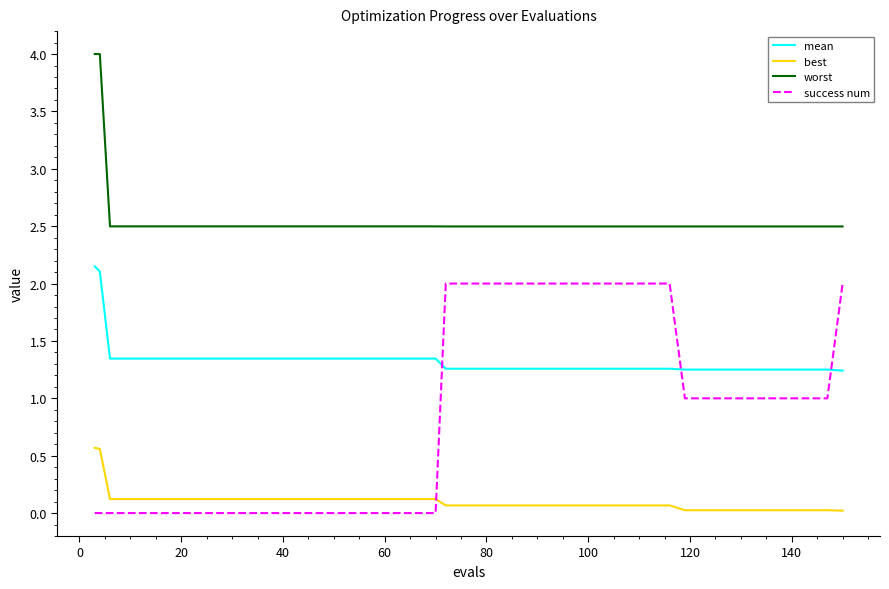

What is the highest value of the best series?

0.6